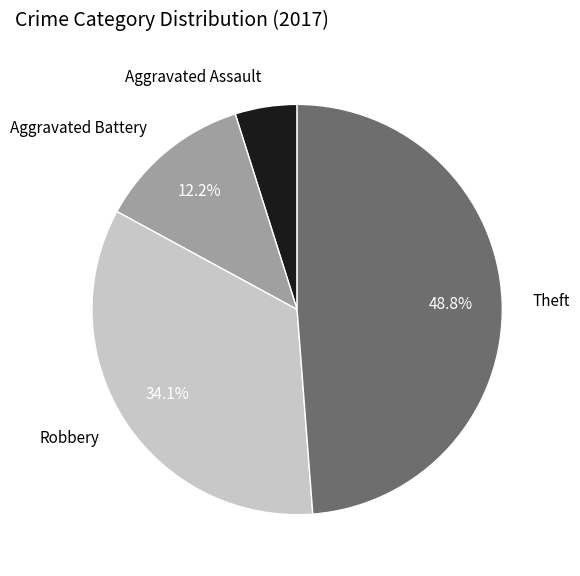

The Theft slice represents 39% of the pie. True or false?

False